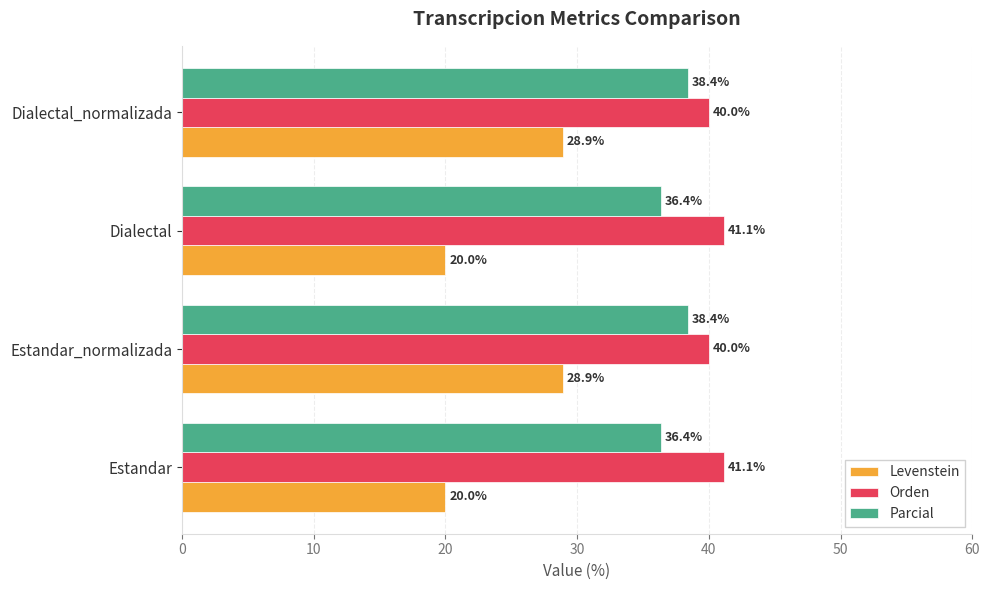

The Orden series shows 40.0 at Dialectal_normalizada. True or false?

True